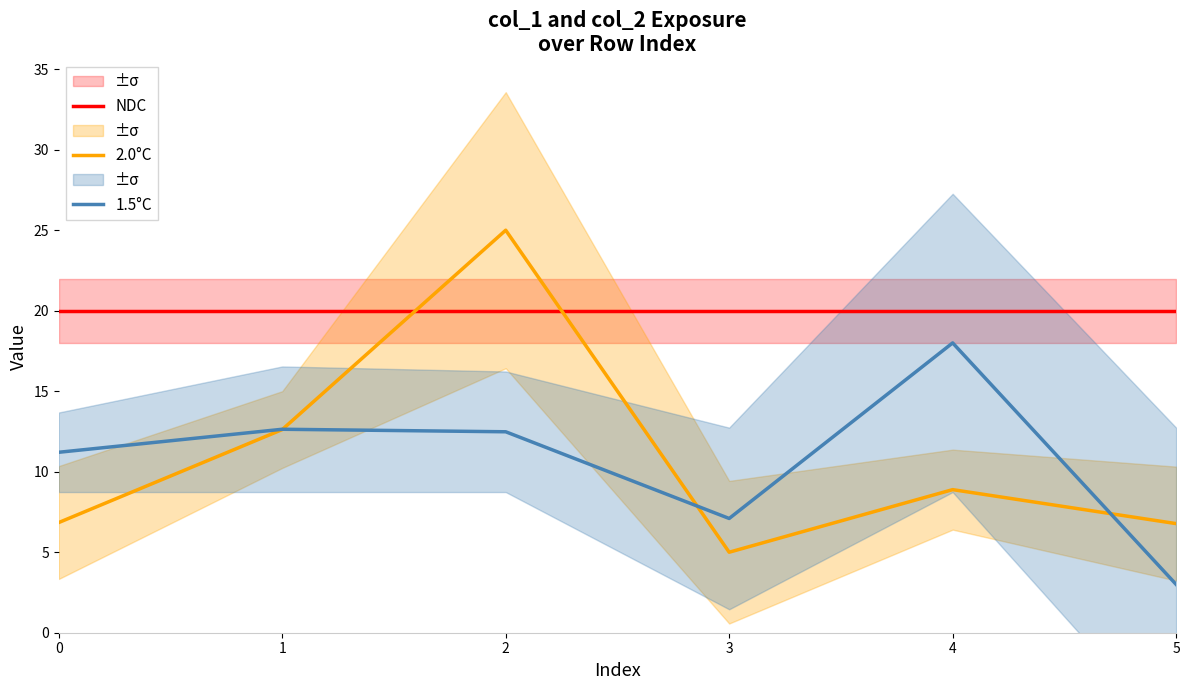

How many times do 2.0°C and NDC cross each other?

2